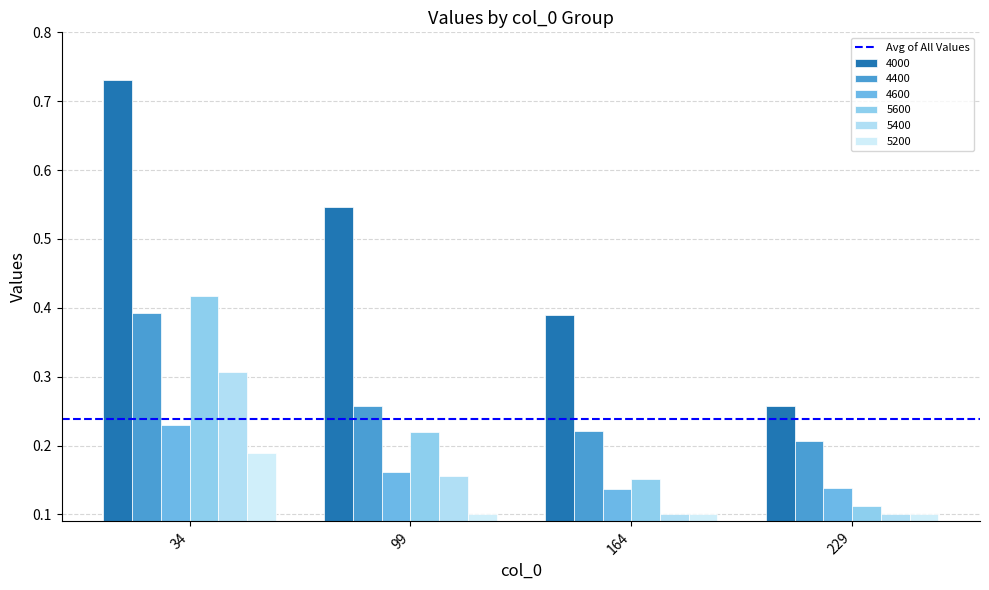

What is the sum of all 5200 values?

0.5